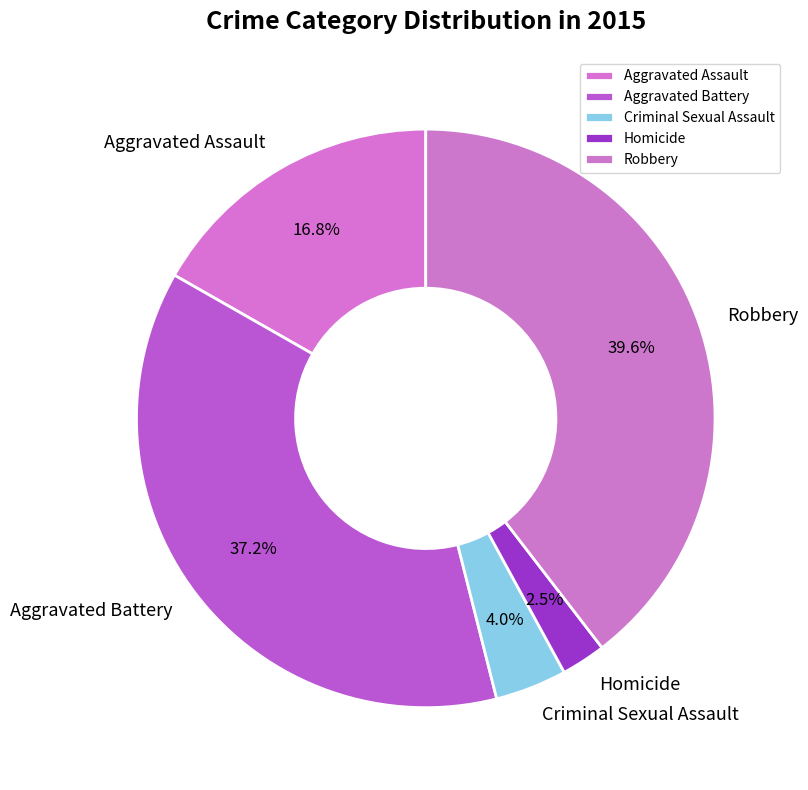

Combined, do Homicide and Criminal Sexual Assault account for over 50%?

No